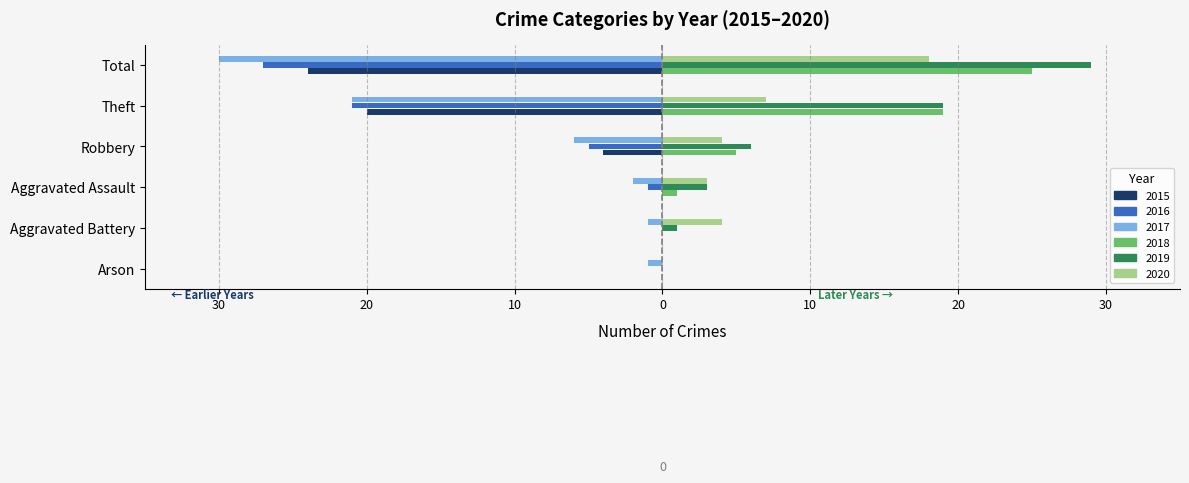

What is the minimum value shown in the chart?

-30